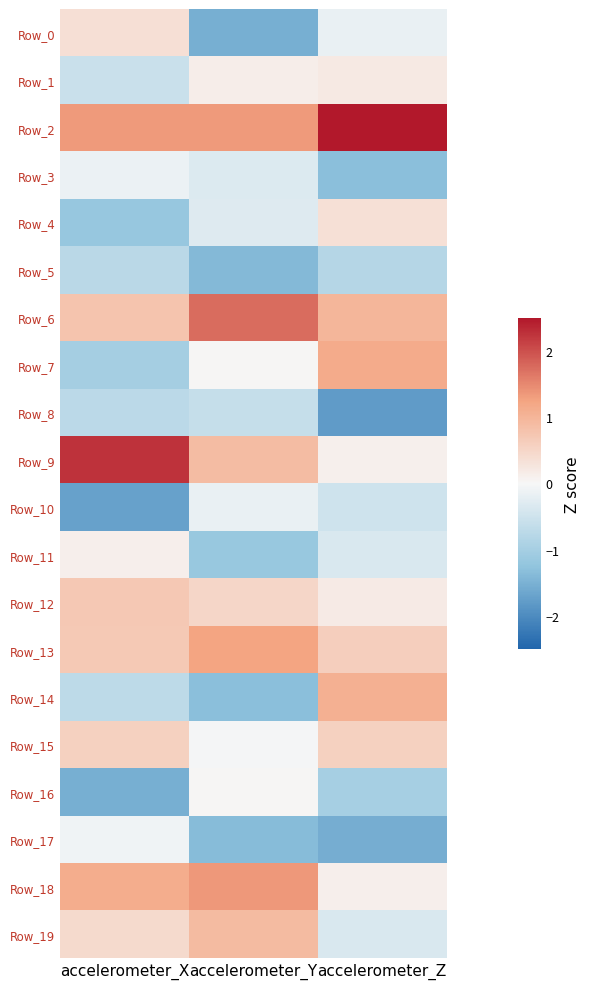

What is the difference between the highest and lowest values at accelerometer_Y?

3.3